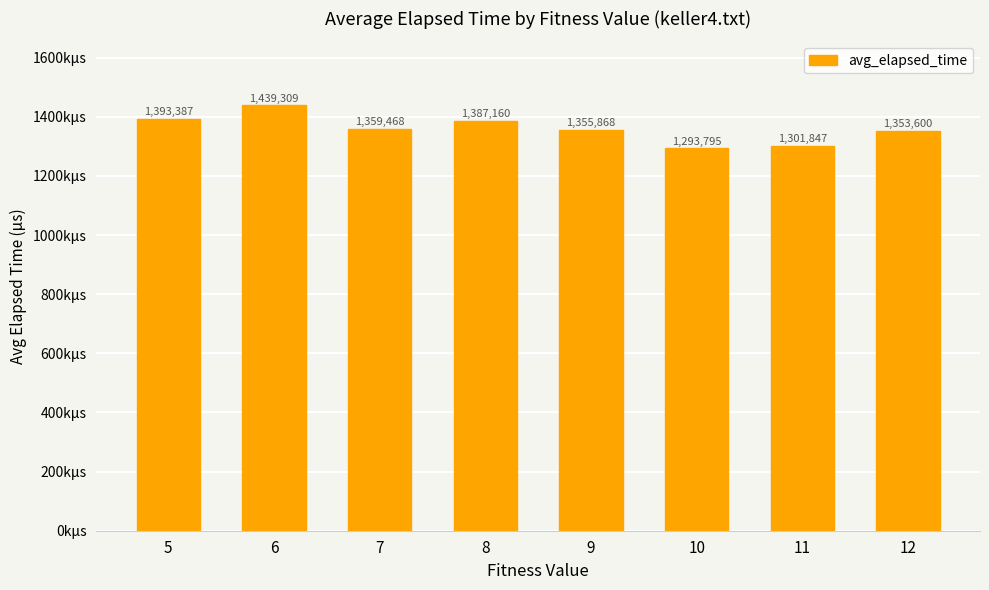

Does the chart contain any negative values?

No